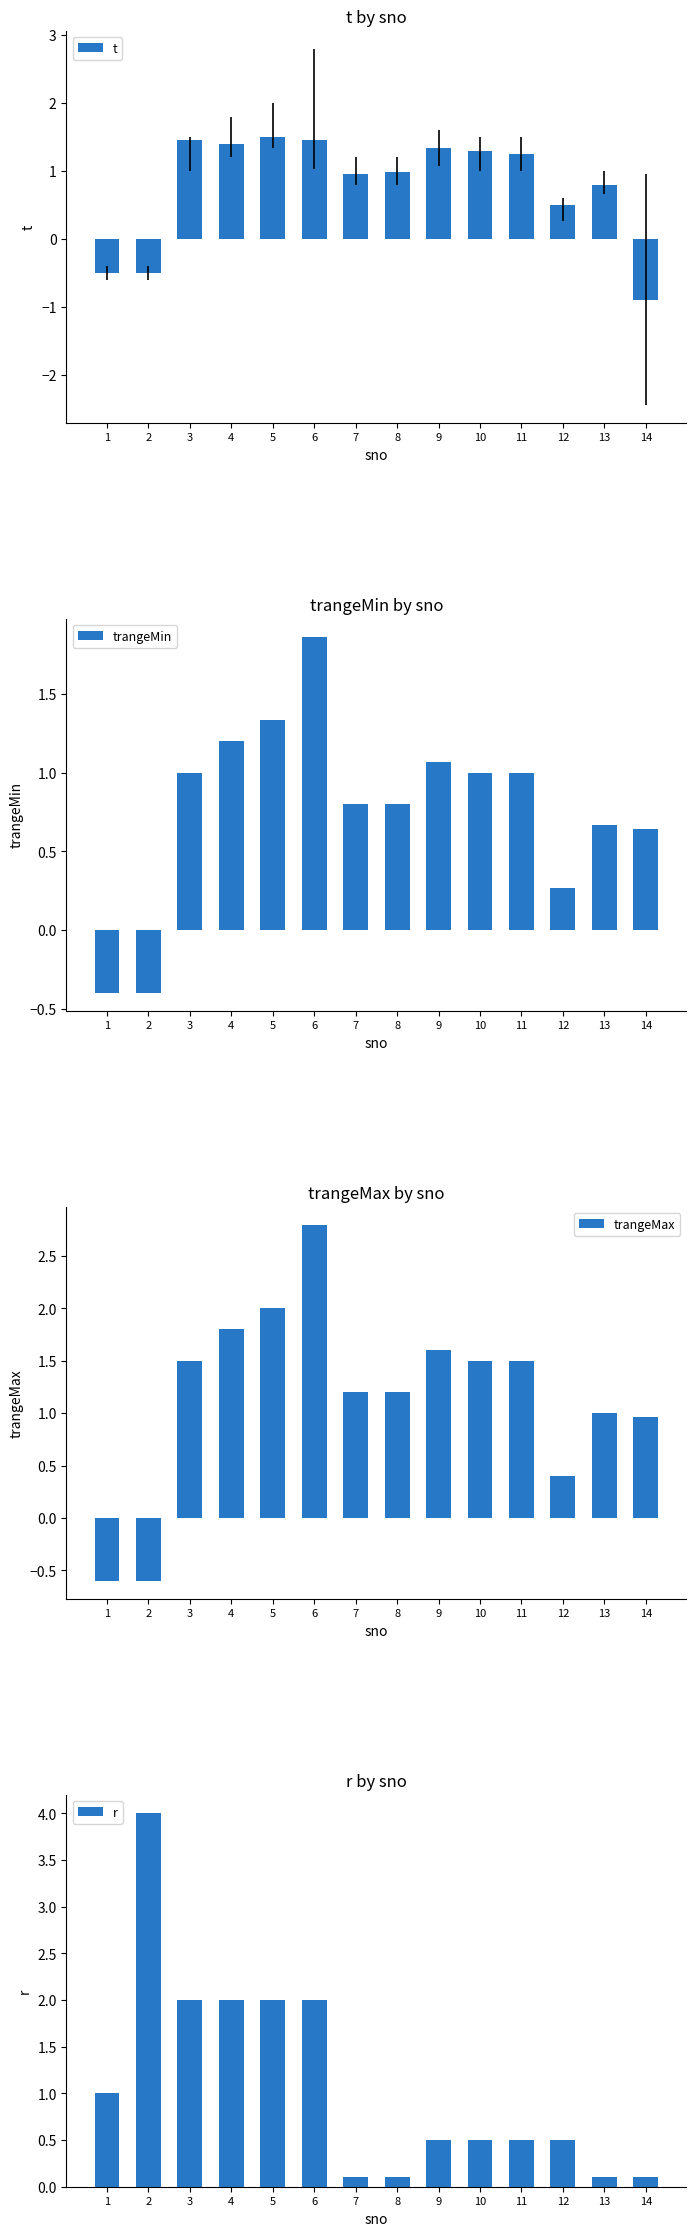

At which category is the sum across all series the highest?

6